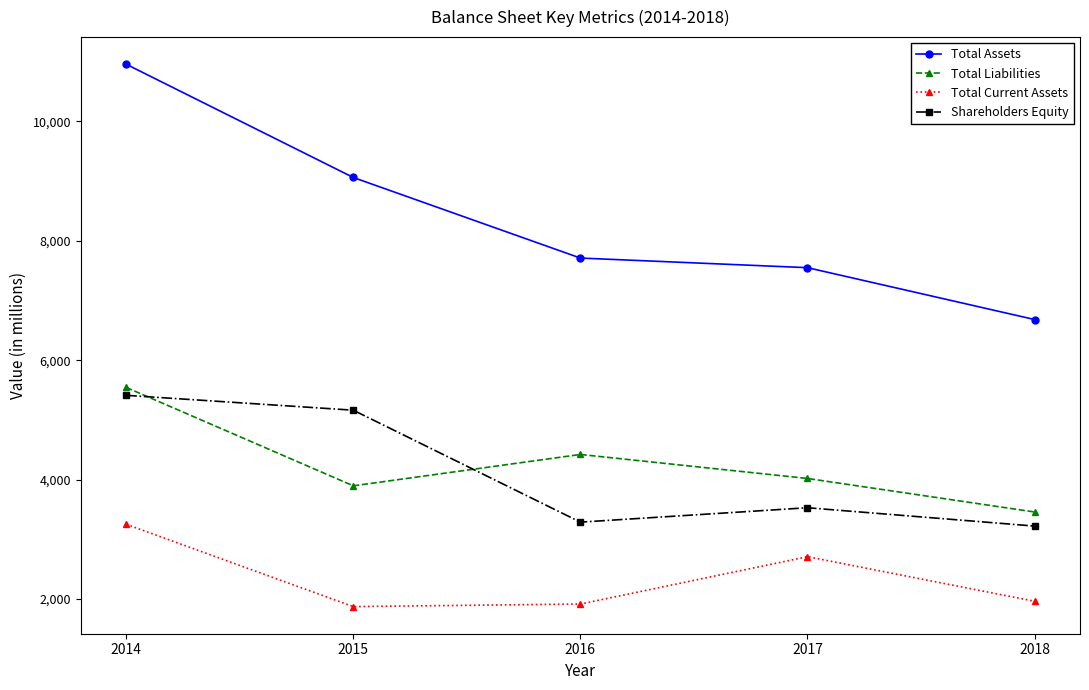

What is the greatest value displayed?

10954